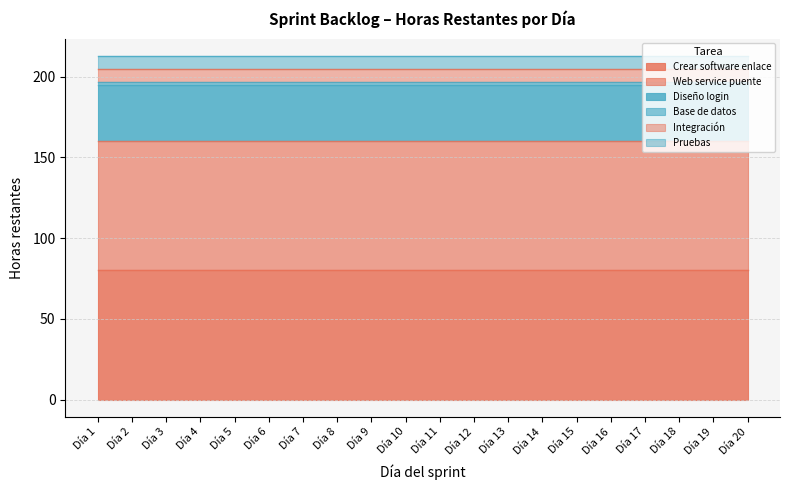

What are all the series names shown in the legend?

Crear software enlace, Web service puente, Diseño login, Base de datos, Integración, Pruebas